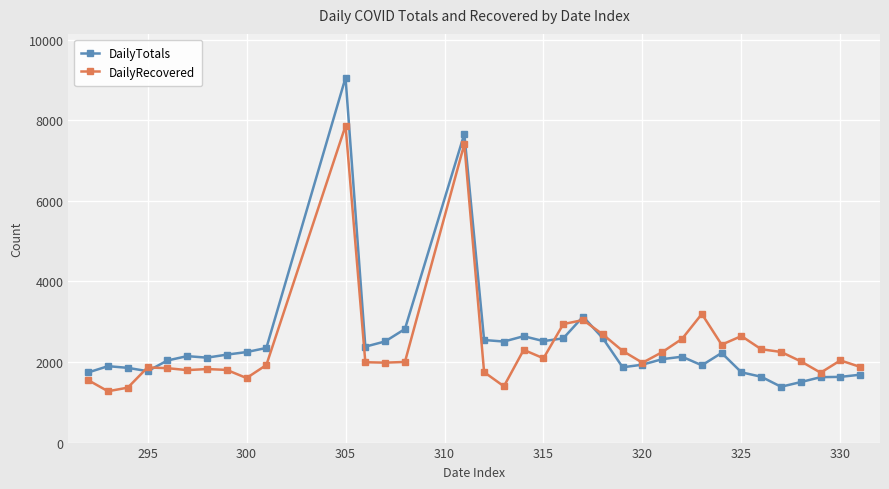

Rank the series by their maximum value, from lowest to highest.

DailyRecovered, DailyTotals